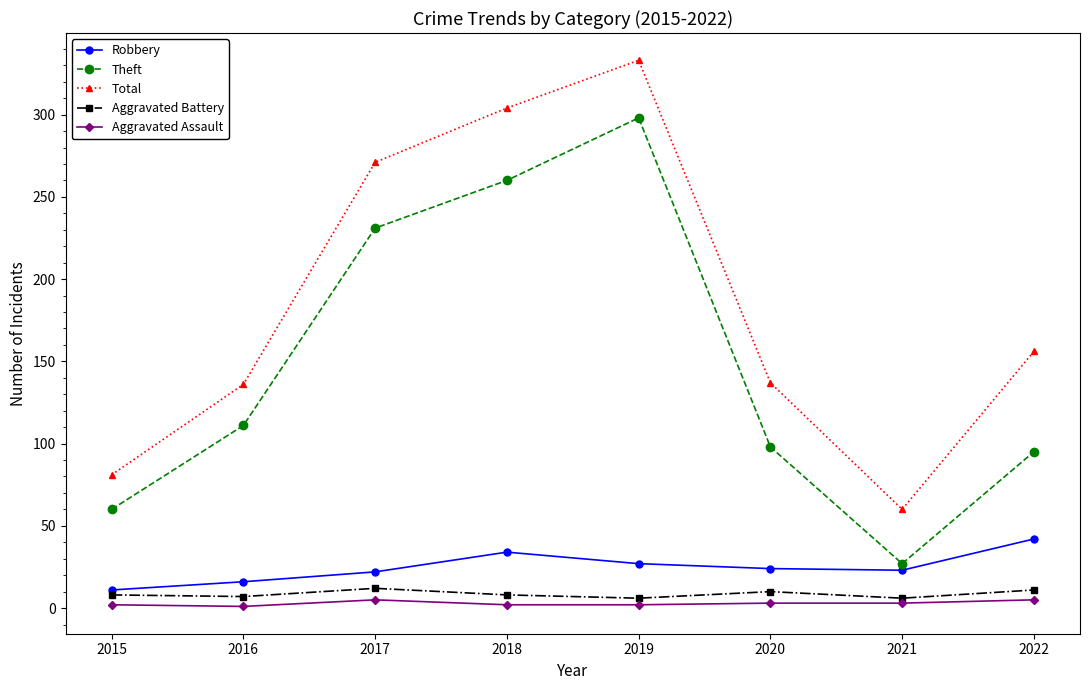

What is the minimum value for Robbery?

11